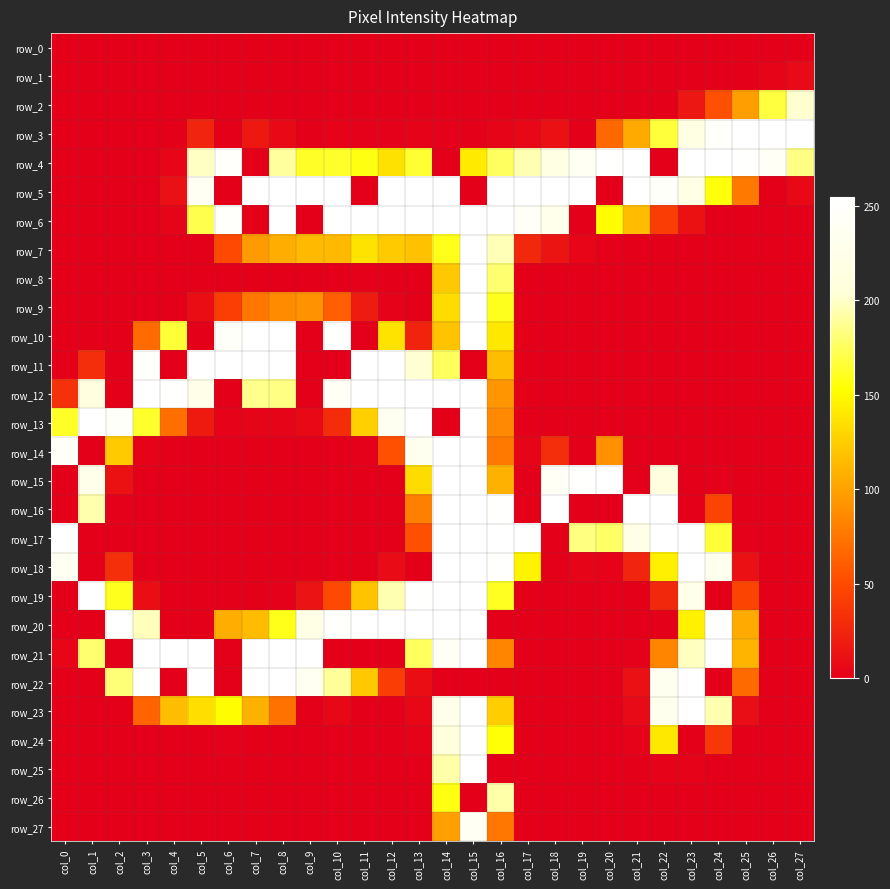

What is the total value across all series at col_20?

998